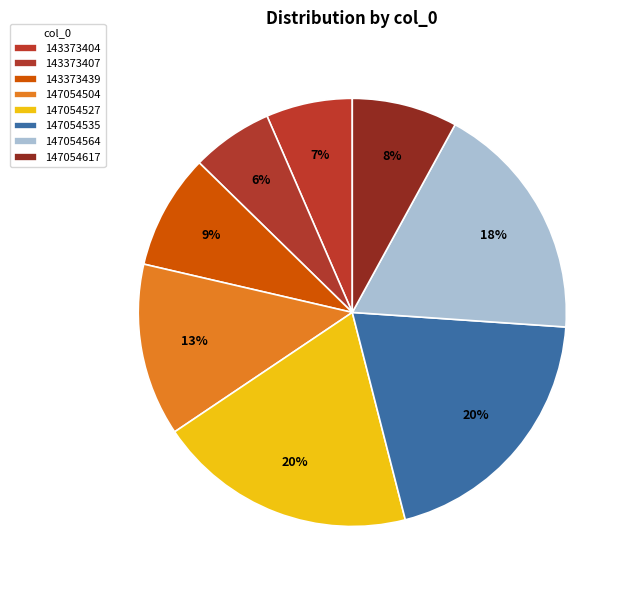

To the nearest percent, what portion does 147054535 represent?

20%